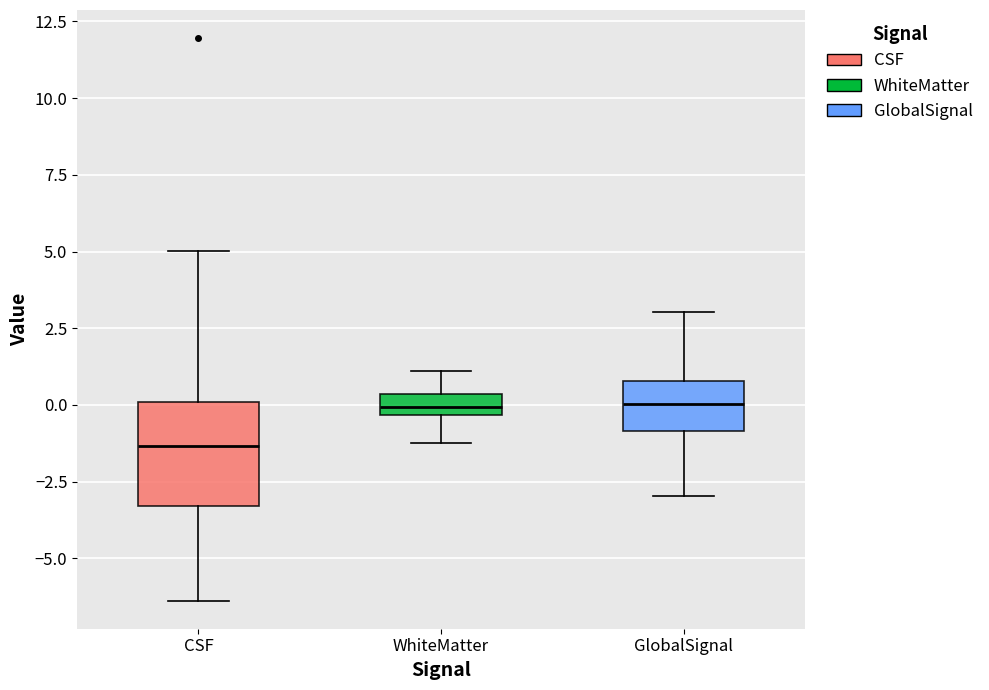

Where does the upper whisker of the box for CSF end on the y-axis? The values are not printed on the chart, so give them approximately, as read against the axis.

5.0